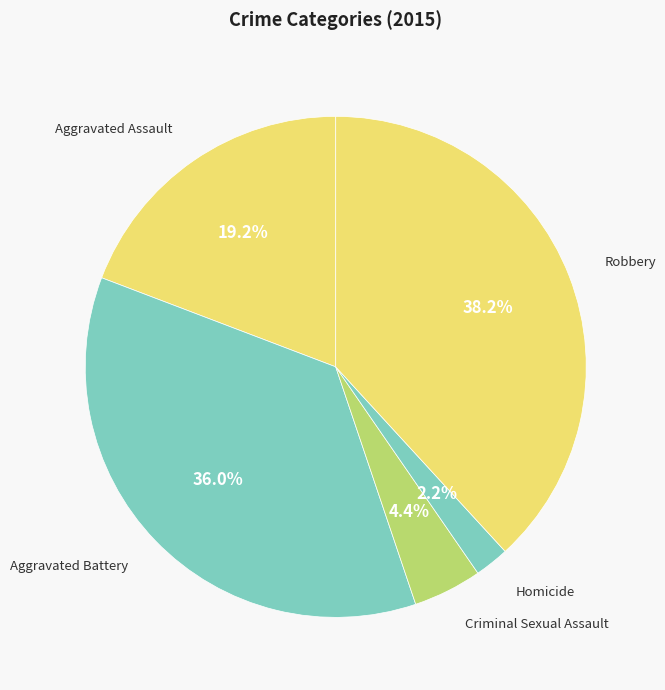

How many segments does this pie chart have?

5